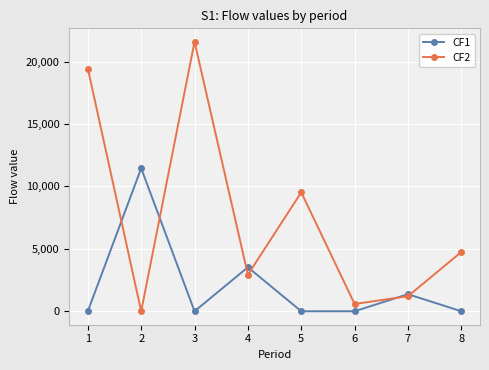

How many data points in CF1 are above 0?

3